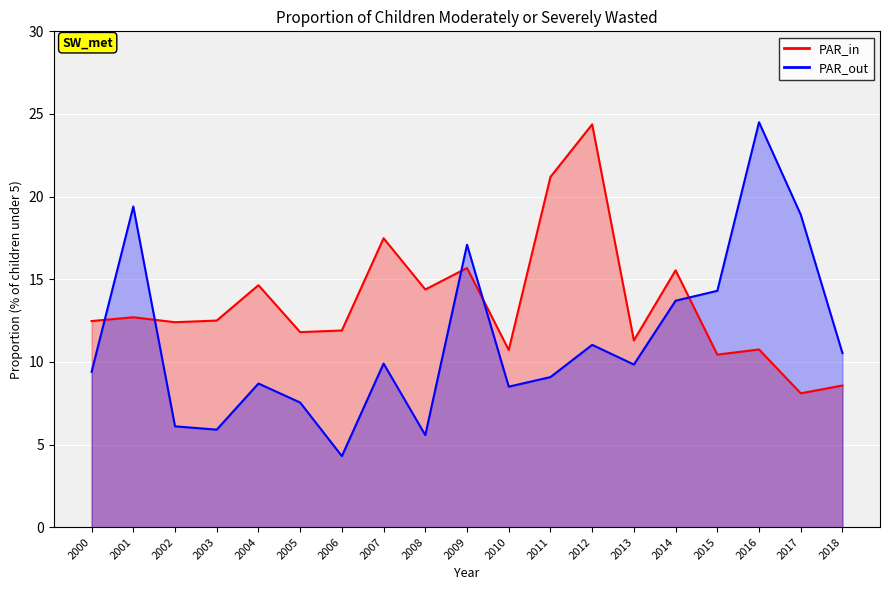

Rank the series at 2001 from lowest to highest value.

PAR_in, PAR_out